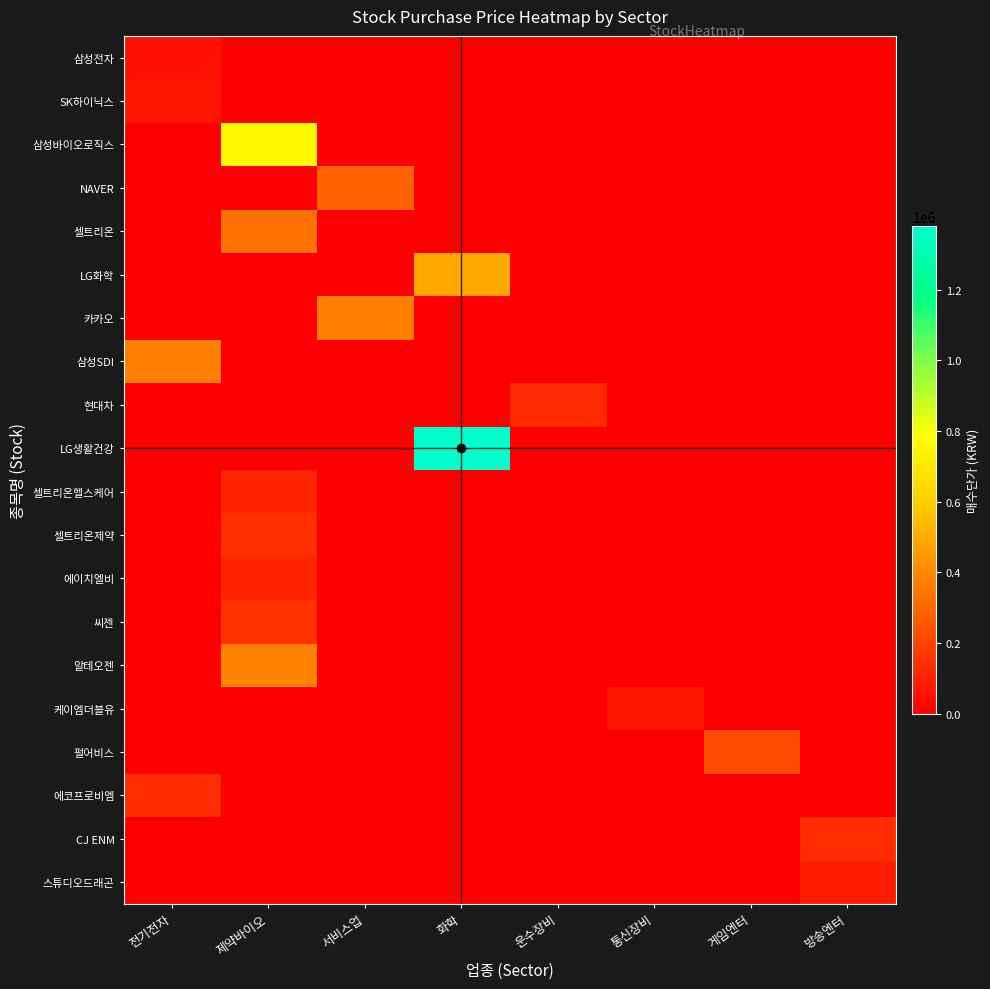

Between 제약바이오 and 화학, which series saw the biggest shift?

LG생활건강